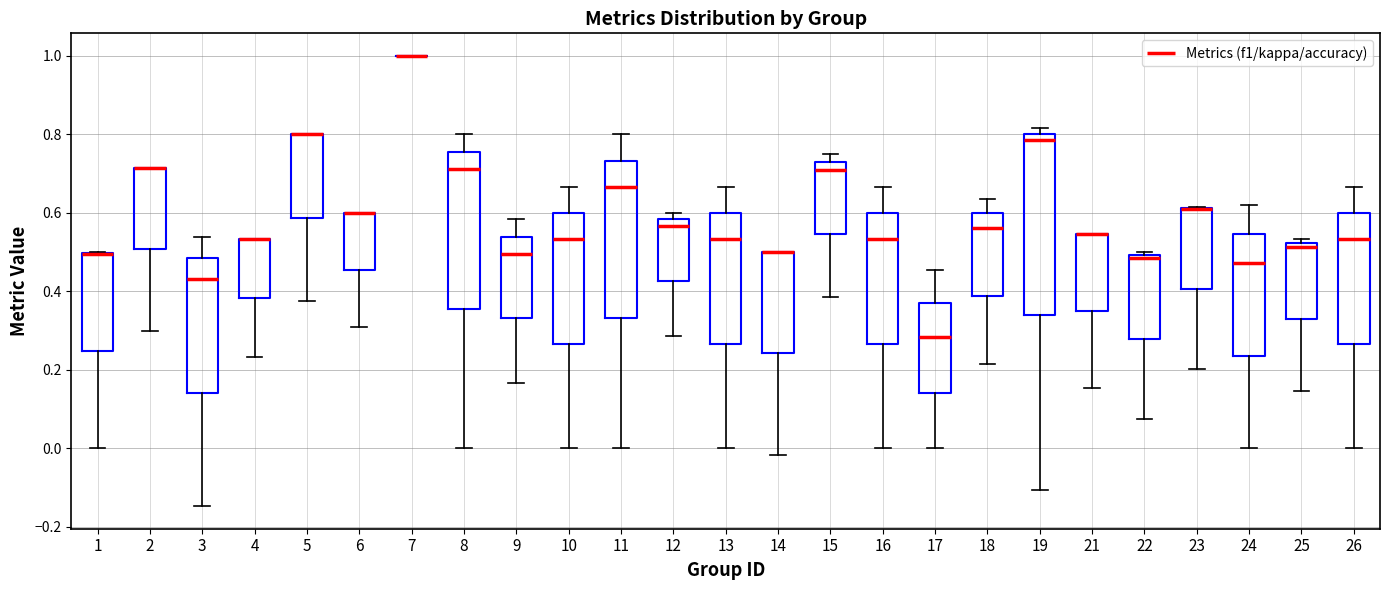

Reading left to right, read every box against the y-axis: the position of its median line, the range the box covers, and the ends of its whiskers. The values are not printed on the chart, so give them approximately, as read against the axis.

1: median 0.50 (drawn on the box's upper edge), box 0.24 to 0.50, whiskers 0.00 to 0.50
2: median 0.72 (drawn on the box's upper edge), box 0.50 to 0.72, whiskers 0.30 to 0.72
3: median 0.44, box 0.14 to 0.48, whiskers -0.14 to 0.54
4: median 0.54 (drawn on the box's upper edge), box 0.38 to 0.54, whiskers 0.24 to 0.54
5: median 0.80 (drawn on the box's upper edge), box 0.58 to 0.80, whiskers 0.38 to 0.80
6: median 0.60 (drawn on the box's upper edge), box 0.46 to 0.60, whiskers 0.32 to 0.60
7: box collapsed to a line at 1.00, whiskers 1.00 to 1.00
8: median 0.72, box 0.36 to 0.76, whiskers 0.00 to 0.80
9: median 0.50, box 0.34 to 0.54, whiskers 0.16 to 0.58
10: median 0.54, box 0.26 to 0.60, whiskers 0.00 to 0.66
11: median 0.66, box 0.34 to 0.74, whiskers 0.00 to 0.80
12: median 0.56, box 0.42 to 0.58, whiskers 0.28 to 0.60
13: median 0.54, box 0.26 to 0.60, whiskers 0.00 to 0.66
14: median 0.50 (drawn on the box's upper edge), box 0.24 to 0.50, whiskers -0.02 to 0.50
15: median 0.70, box 0.54 to 0.72, whiskers 0.38 to 0.76
16: median 0.54, box 0.26 to 0.60, whiskers 0.00 to 0.66
17: median 0.28, box 0.14 to 0.36, whiskers 0.00 to 0.46
18: median 0.56, box 0.38 to 0.60, whiskers 0.22 to 0.64
19: median 0.78, box 0.34 to 0.80, whiskers -0.10 to 0.82
21: median 0.54 (drawn on the box's upper edge), box 0.34 to 0.54, whiskers 0.16 to 0.54
22: median 0.48, box 0.28 to 0.50, whiskers 0.08 to 0.50 (just above the box's upper edge)
23: median 0.62 (drawn on the box's upper edge), box 0.40 to 0.62, whiskers 0.20 to 0.62
24: median 0.48, box 0.24 to 0.54, whiskers 0.00 to 0.62
25: median 0.52 (just below the box's upper edge), box 0.32 to 0.52, whiskers 0.14 to 0.54
26: median 0.54, box 0.26 to 0.60, whiskers 0.00 to 0.66